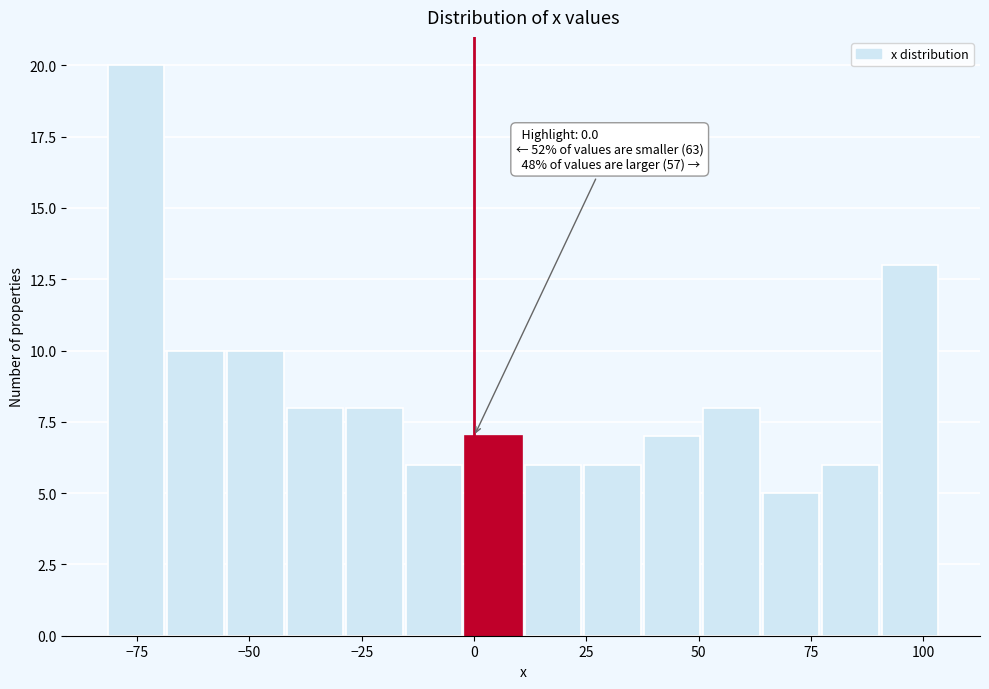

Around what value on the x-axis is the tallest bar? Give the approximate position of its centre, as read against the axis.

-75